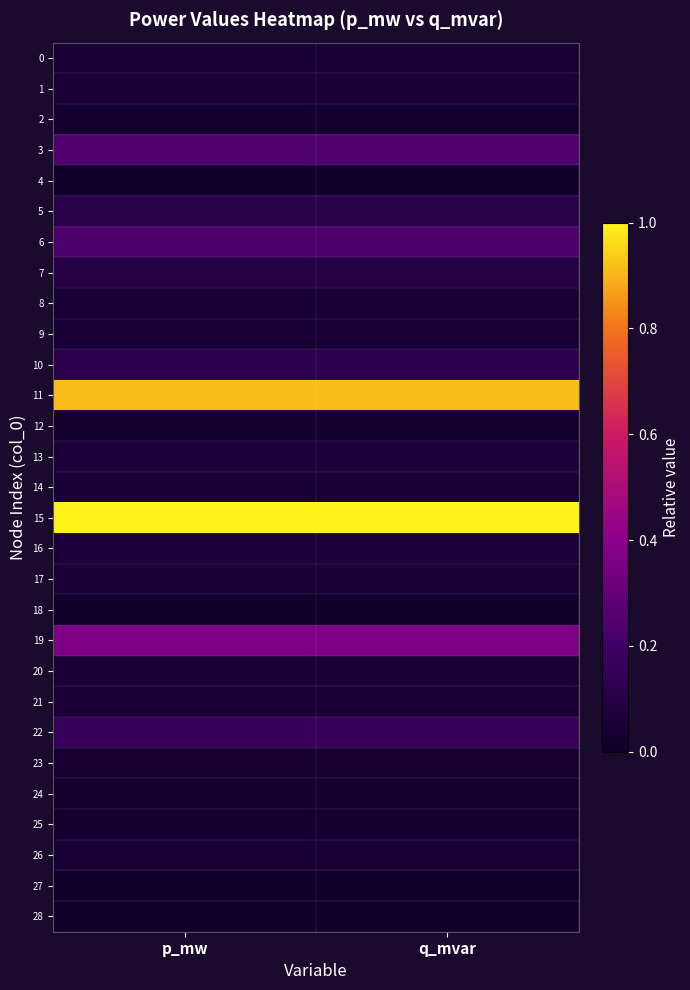

Reading left to right, list all the values displayed in this chart.

0: p_mw=0.1	q_mvar=0.1
1: p_mw=0.1	q_mvar=0.1
2: p_mw=0.0	q_mvar=0.0
3: p_mw=0.2	q_mvar=0.2
4: p_mw=0.0	q_mvar=0.0
5: p_mw=0.1	q_mvar=0.1
6: p_mw=0.2	q_mvar=0.2
7: p_mw=0.1	q_mvar=0.1
8: p_mw=0.1	q_mvar=0.1
9: p_mw=0.0	q_mvar=0.0
10: p_mw=0.1	q_mvar=0.1
11: p_mw=0.9	q_mvar=0.9
12: p_mw=0.0	q_mvar=0.0
13: p_mw=0.1	q_mvar=0.1
14: p_mw=0.1	q_mvar=0.1
15: p_mw=1.0	q_mvar=1.0
16: p_mw=0.1	q_mvar=0.1
17: p_mw=0.1	q_mvar=0.1
18: p_mw=0.0	q_mvar=0.0
19: p_mw=0.4	q_mvar=0.4
20: p_mw=0.1	q_mvar=0.1
21: p_mw=0.1	q_mvar=0.1
22: p_mw=0.2	q_mvar=0.2
23: p_mw=0.0	q_mvar=0.0
24: p_mw=0.0	q_mvar=0.0
25: p_mw=0.0	q_mvar=0.0
26: p_mw=0.0	q_mvar=0.0
27: p_mw=0.0	q_mvar=0.0
28: p_mw=0.0	q_mvar=0.0